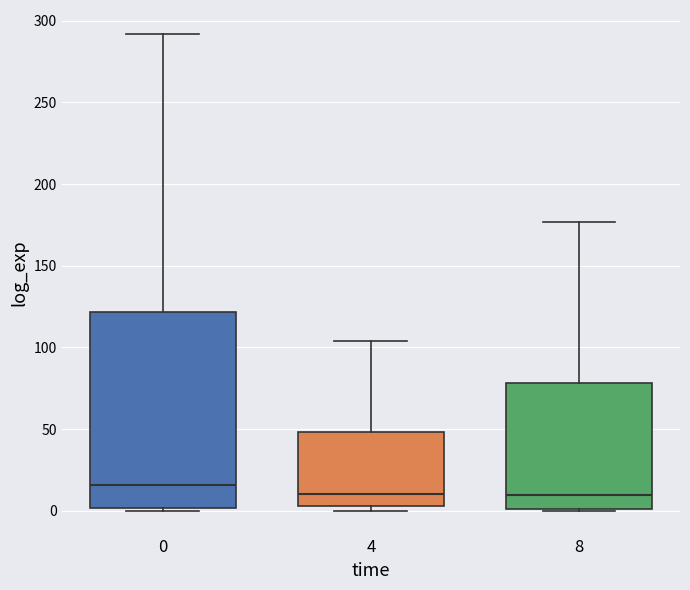

Reading left to right, read every box against the y-axis: the position of its median line, the range the box covers, and the ends of its whiskers. The values are not printed on the chart, so give them approximately, as read against the axis.

0: median 15, box 0 to 120, whiskers 0 to 290
4: median 10, box 5 to 50, whiskers 0 to 105
8: median 10, box 0 to 80, whiskers 0 to 175